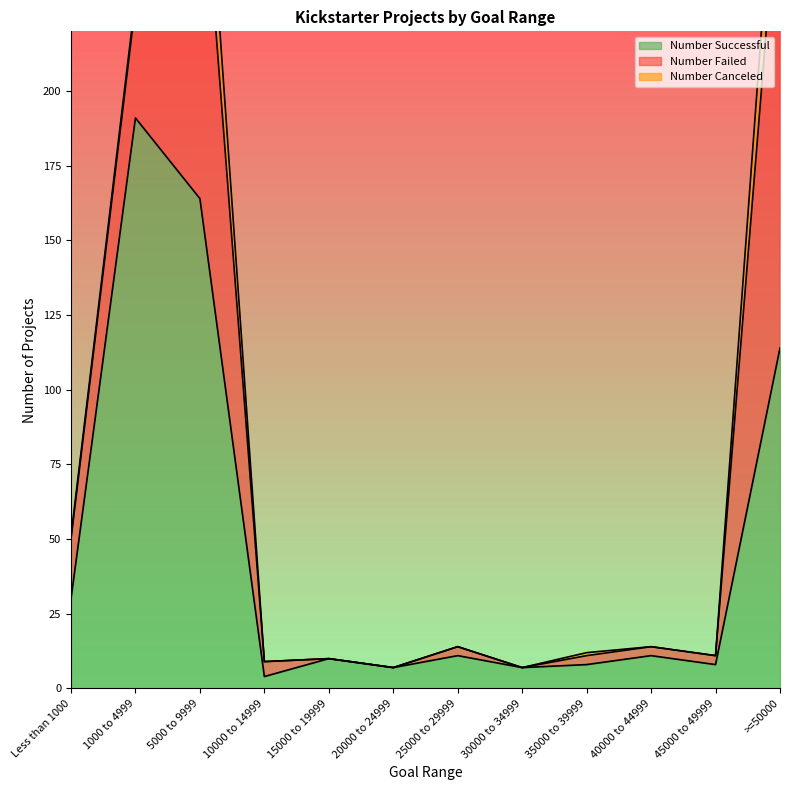

Where does the Number Failed series first go above 3?

Less than 1000